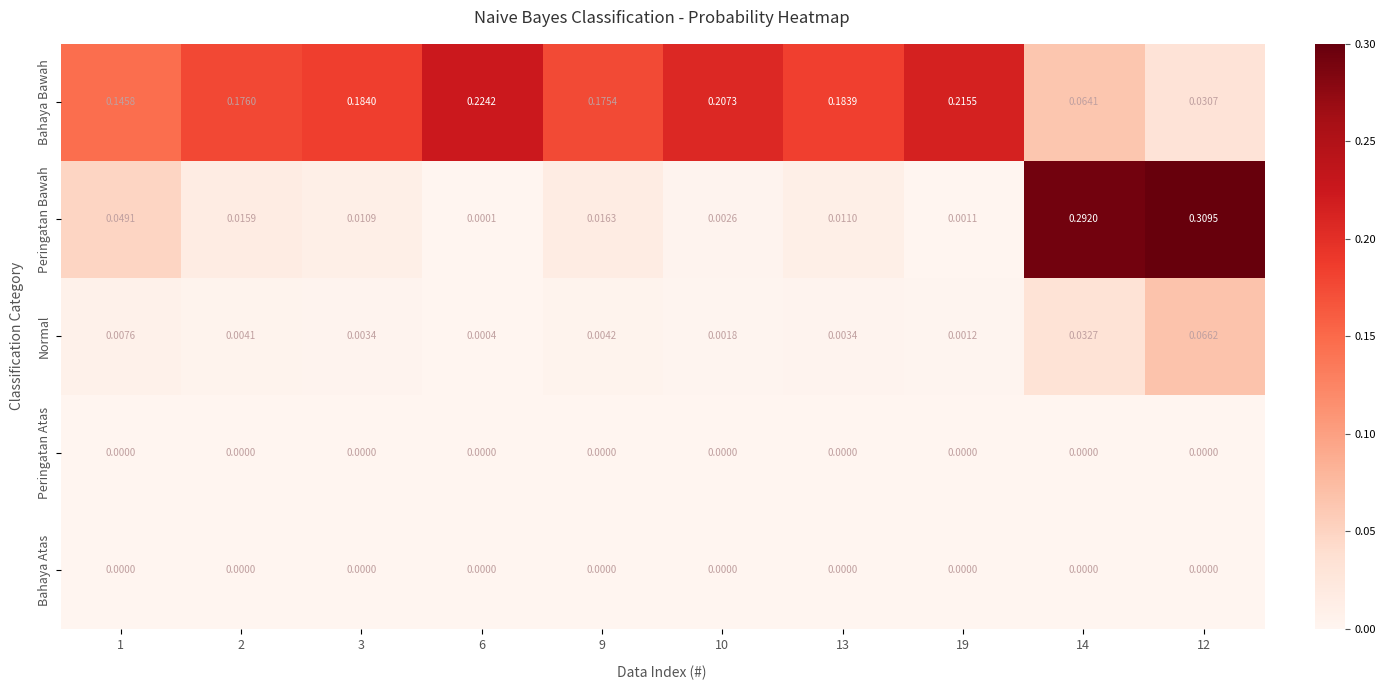

Which series changed the most between 9 and 13?

Bahaya Bawah